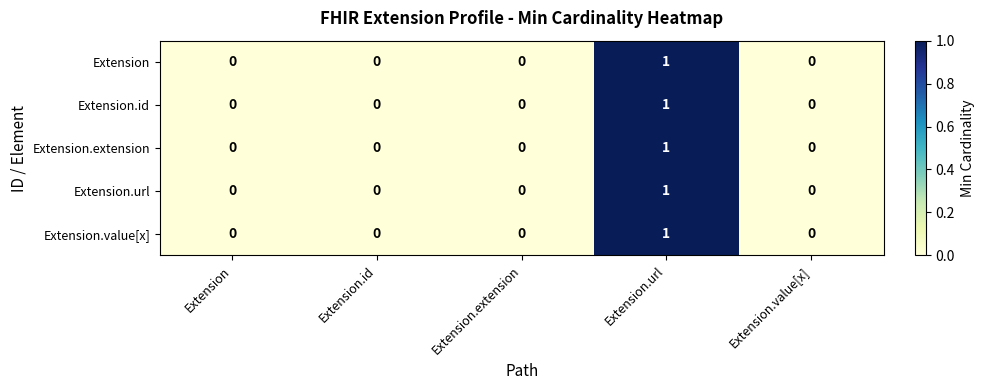

At which category is the sum across all series the highest?

Extension.url